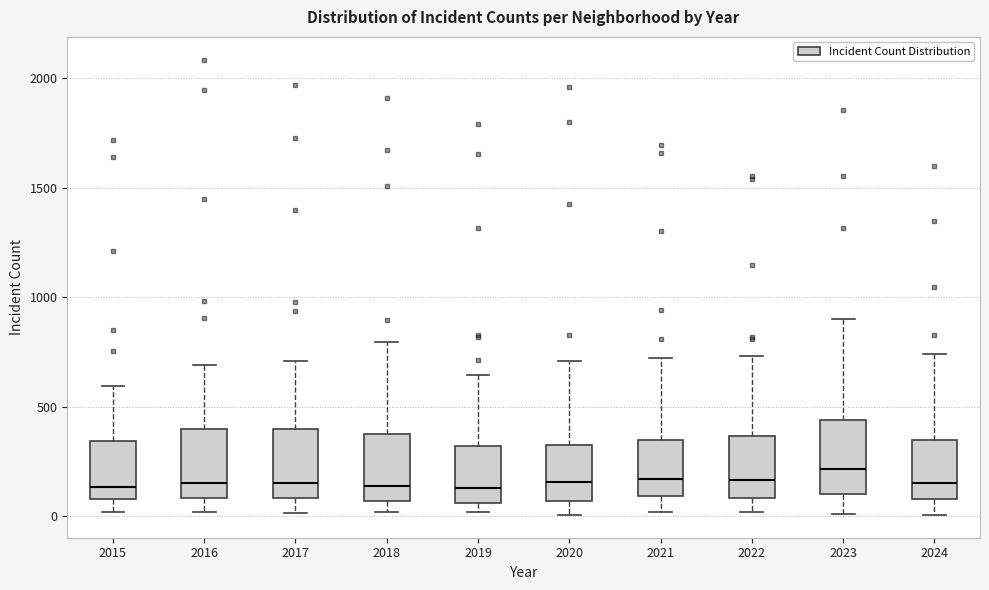

Reading left to right, transcribe this box plot: for each box, give where its median line is, the range the box spans, and where its two whiskers end, as read against the y-axis. The values are not printed on the chart, so give them approximately, as read against the axis.

2015: median 150, box 100 to 350, whiskers 0 to 600
2016: median 150, box 100 to 400, whiskers 0 to 700
2017: median 150, box 100 to 400, whiskers 0 to 700
2018: median 150, box 50 to 350, whiskers 0 to 800
2019: median 150, box 50 to 300, whiskers 0 to 650
2020: median 150, box 50 to 350, whiskers 0 to 700
2021: median 150, box 100 to 350, whiskers 0 to 700
2022: median 150, box 100 to 350, whiskers 0 to 750
2023: median 200, box 100 to 450, whiskers 0 to 900
2024: median 150, box 100 to 350, whiskers 0 to 750